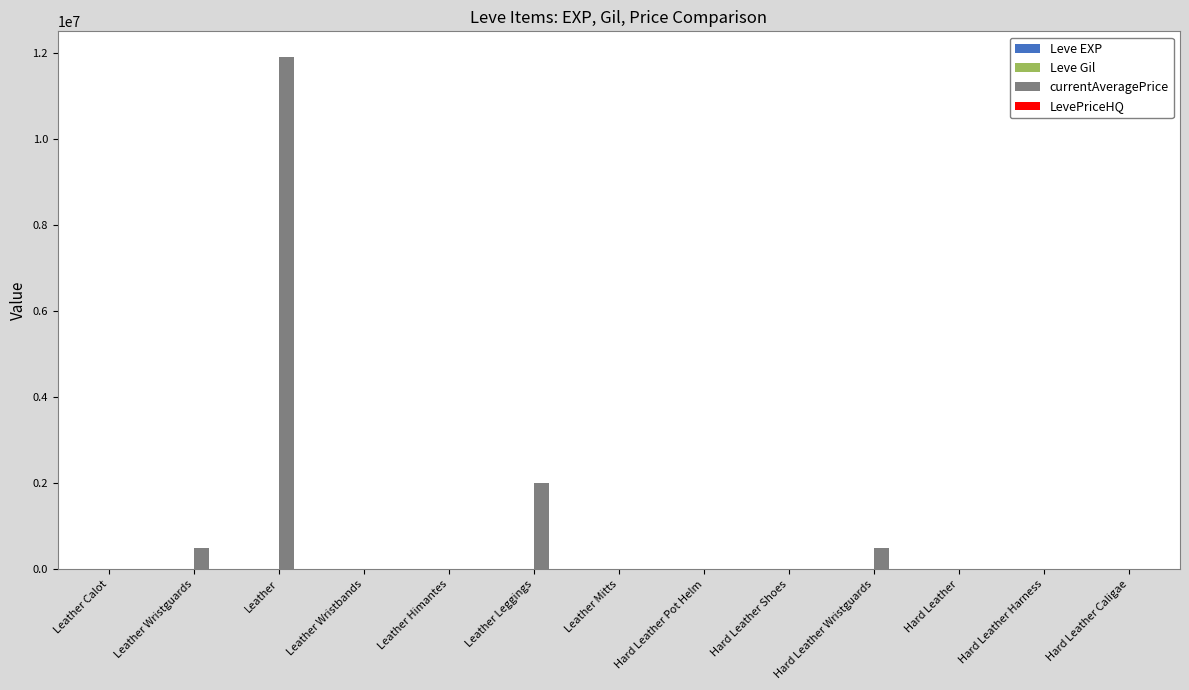

Between Leather and Hard Leather Caligae, which series saw the biggest shift?

currentAveragePrice